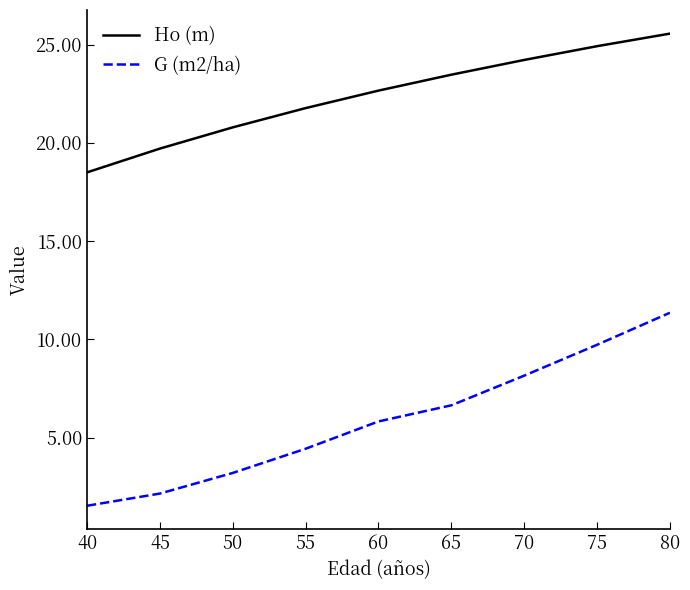

Rank the categories by G (m2/ha) value from lowest to highest.

40, 45, 50, 55, 60, 65, 70, 75, 80